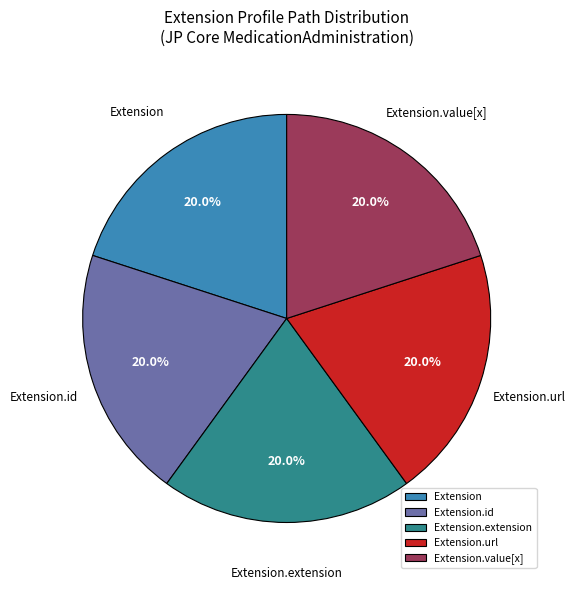

Approximately how many times larger is the value at Extension.value[x] compared to Extension.url?

1.0